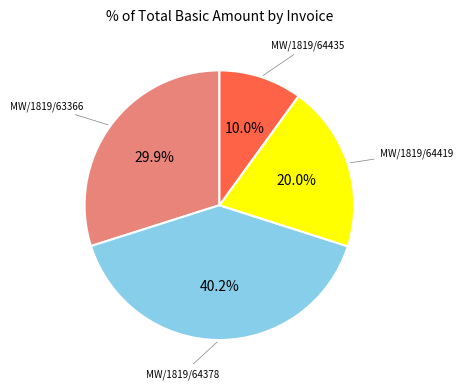

Count the number of slices in the pie.

4